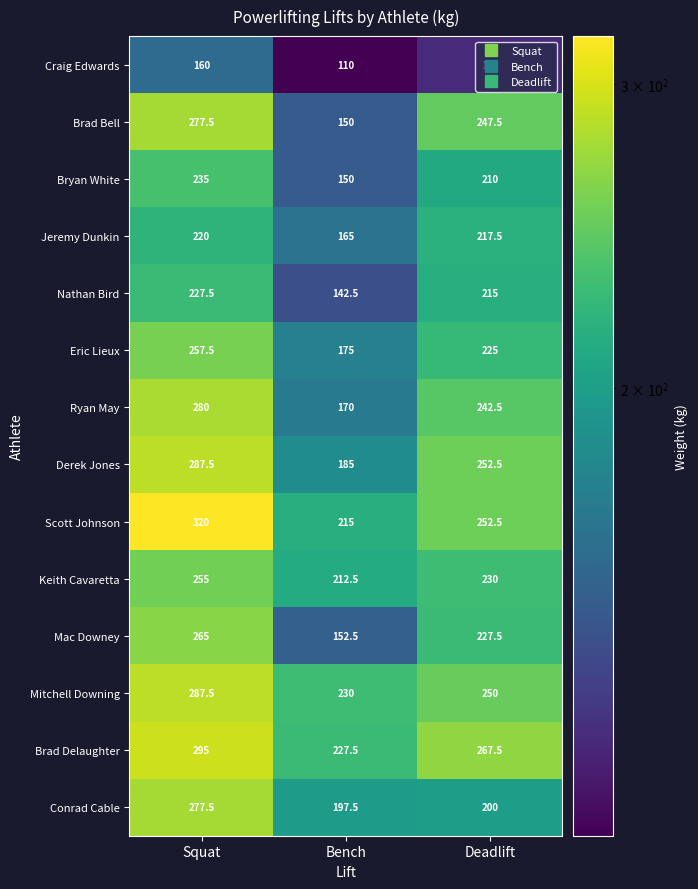

At which label does Brad Bell reach its minimum?

Bench